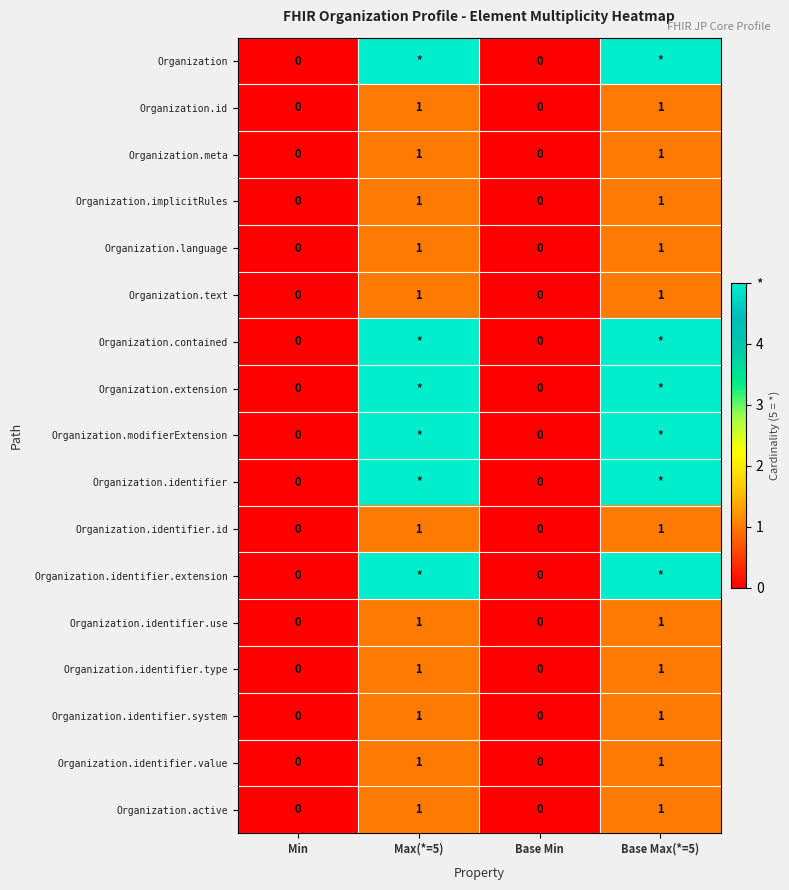

The Organization.text series shows 0 at Max(*=5). True or false?

False